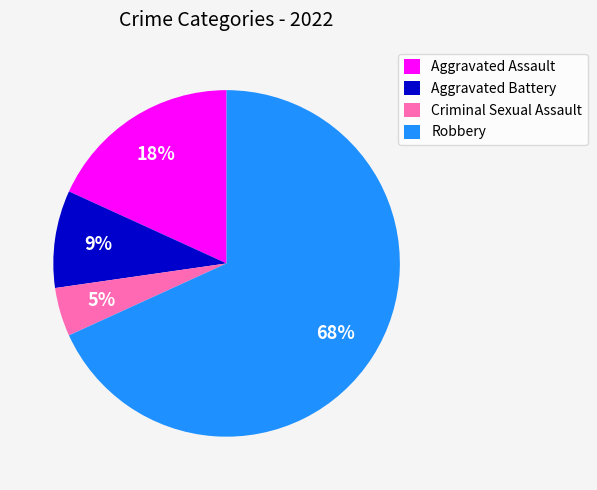

Which has a higher value, Aggravated Battery or Aggravated Assault?

Aggravated Assault